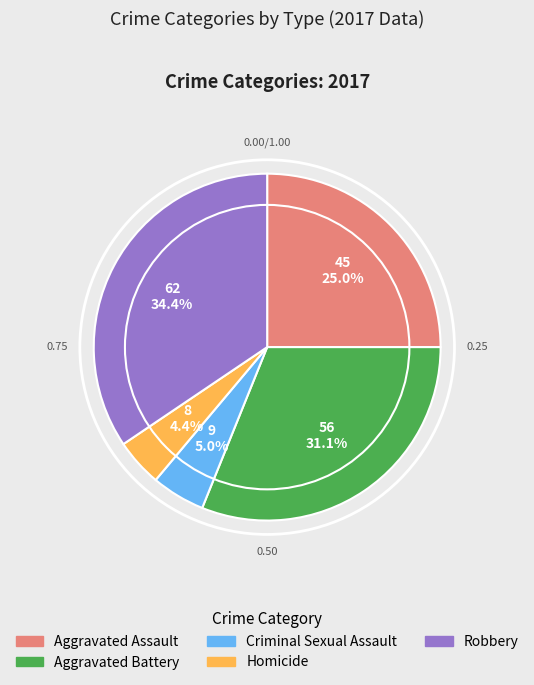

Which category has the smallest portion of the pie?

Homicide